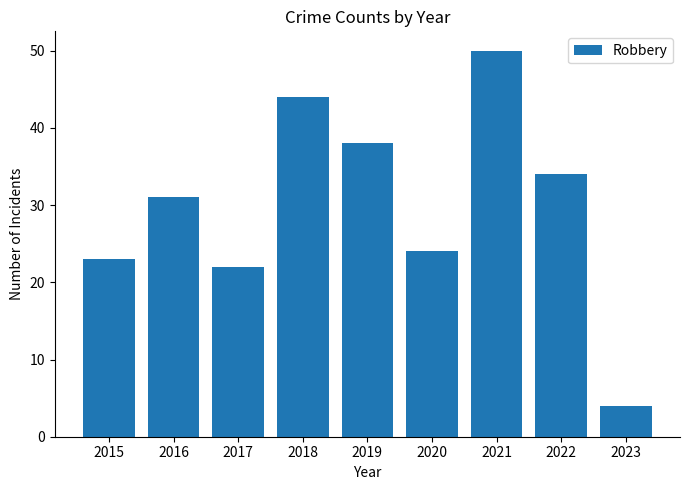

List the labels in order of value, smallest first.

2023, 2017, 2015, 2020, 2016, 2022, 2019, 2018, 2021